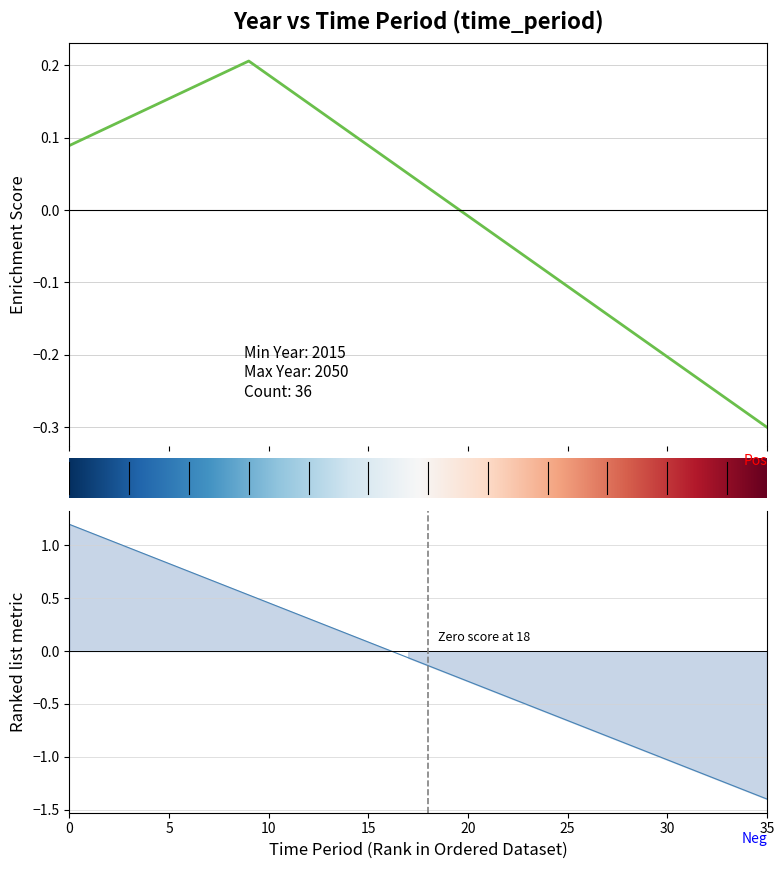

What is the value of the 11th point from the left?

0.5